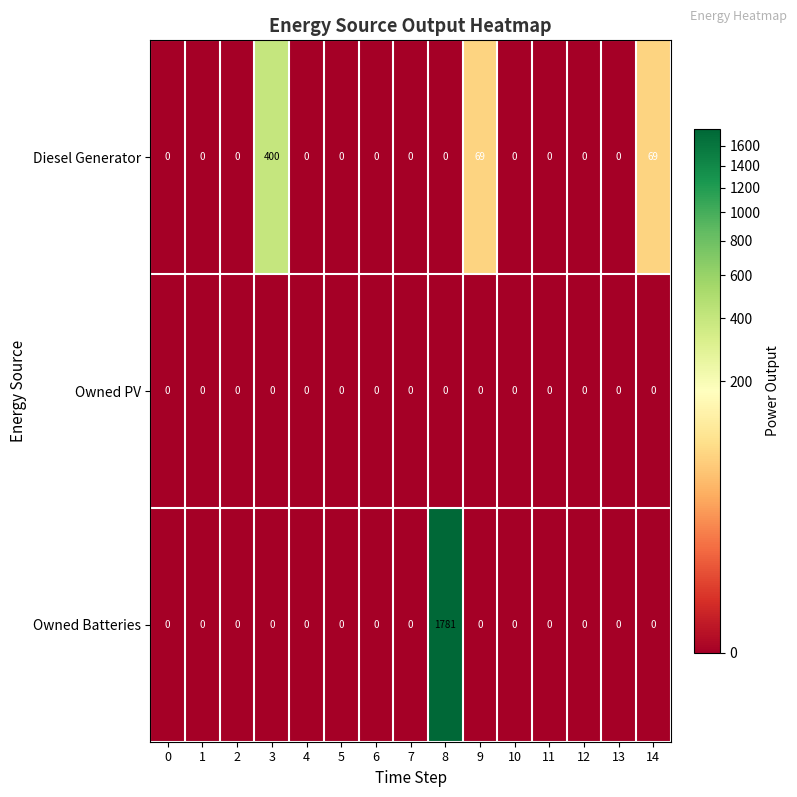

What is the total value across all series at 3?

400